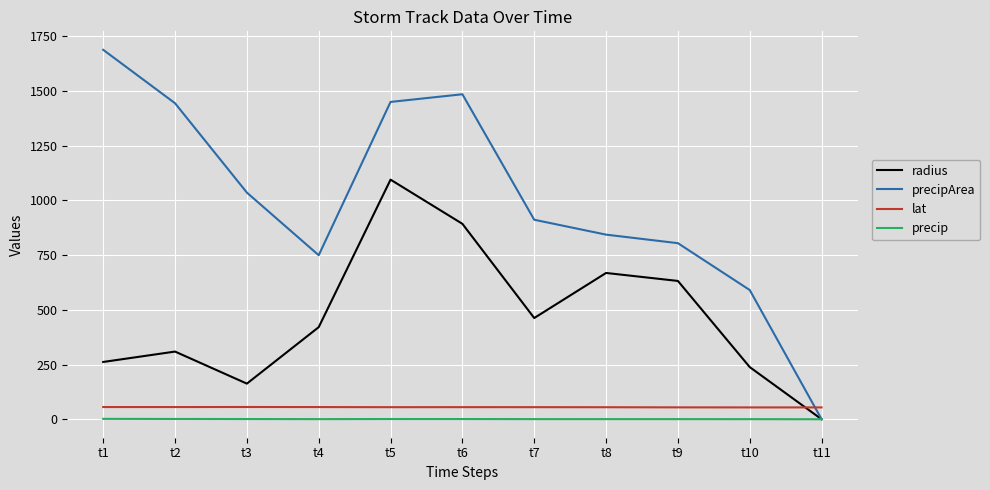

Which series has the largest range (max minus min)?

precipArea